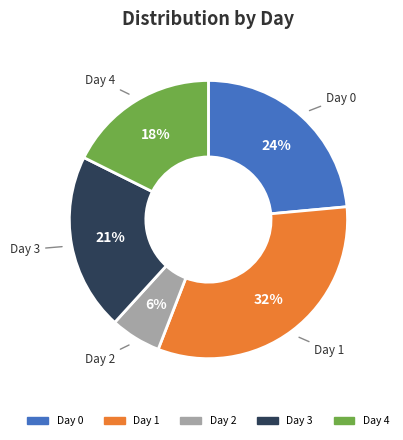

How many slices are in this pie chart?

5